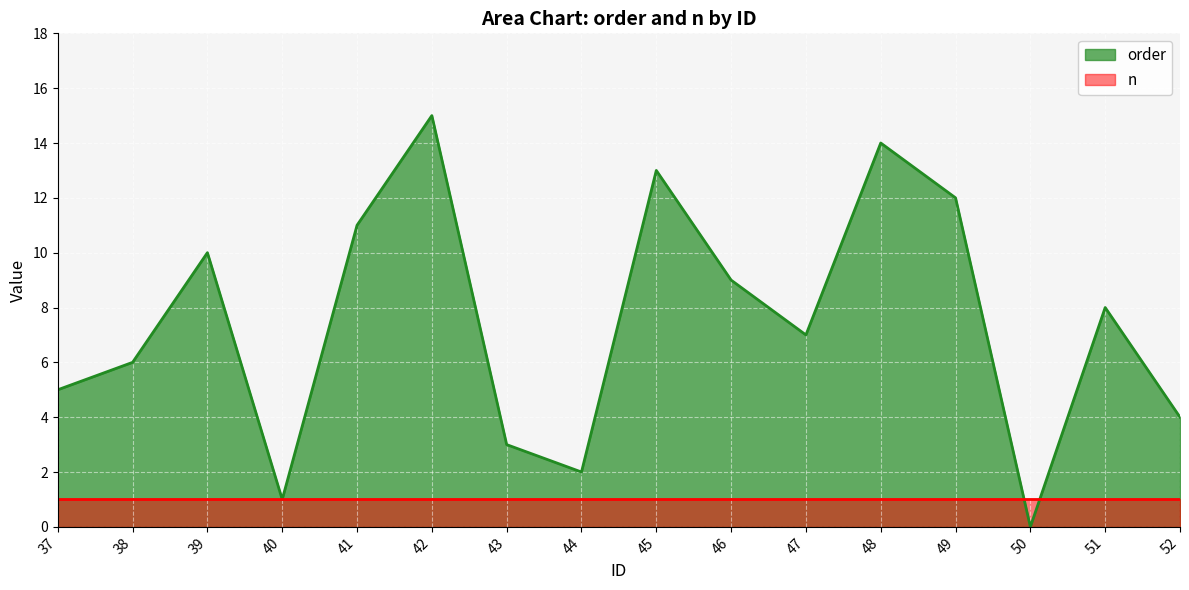

Rank the categories by value from highest to lowest.

42, 48, 45, 49, 41, 39, 46, 51, 47, 38, 37, 52, 43, 44, 40, 50